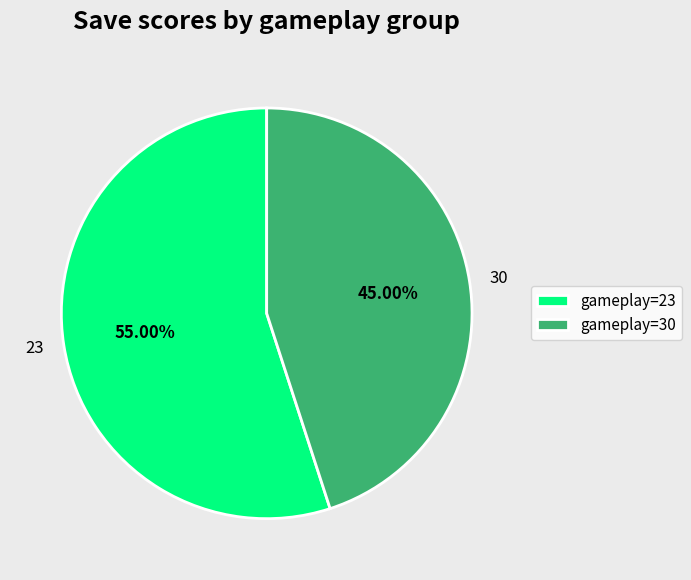

What is the ratio of the value at 23 to the value at 30?

1.2